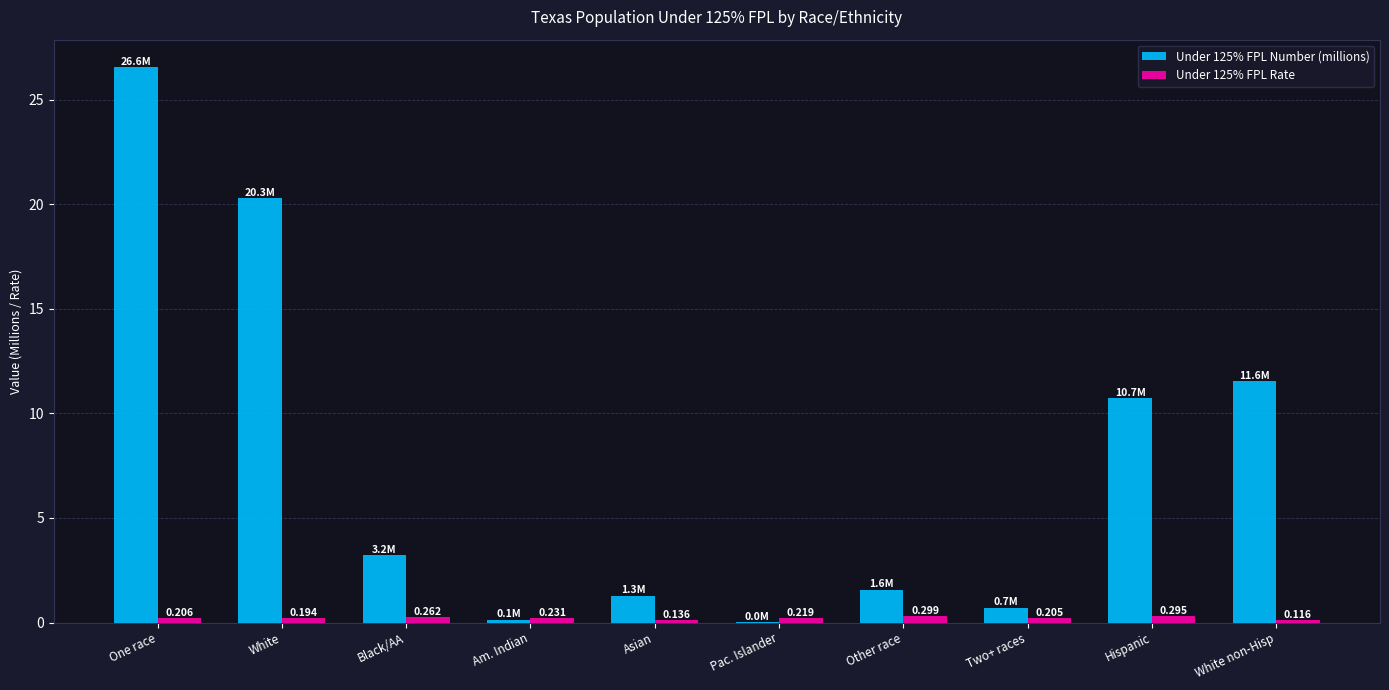

At which category is the sum across all series the highest?

One race